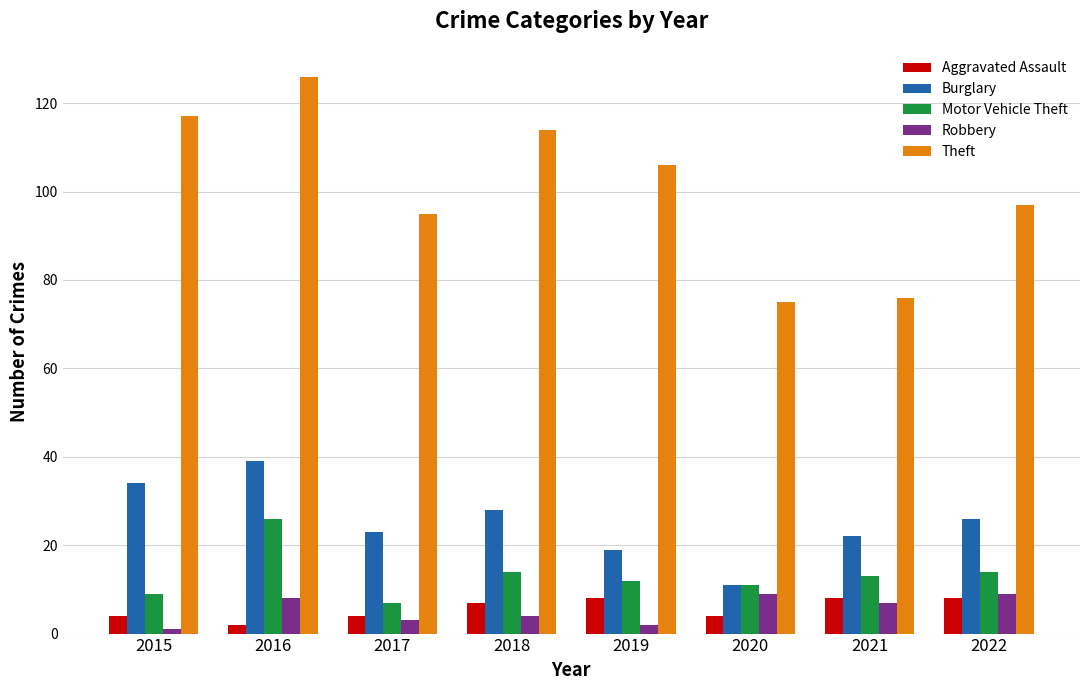

What is the value of the Aggravated Assault bar at the 6th from the left?

4